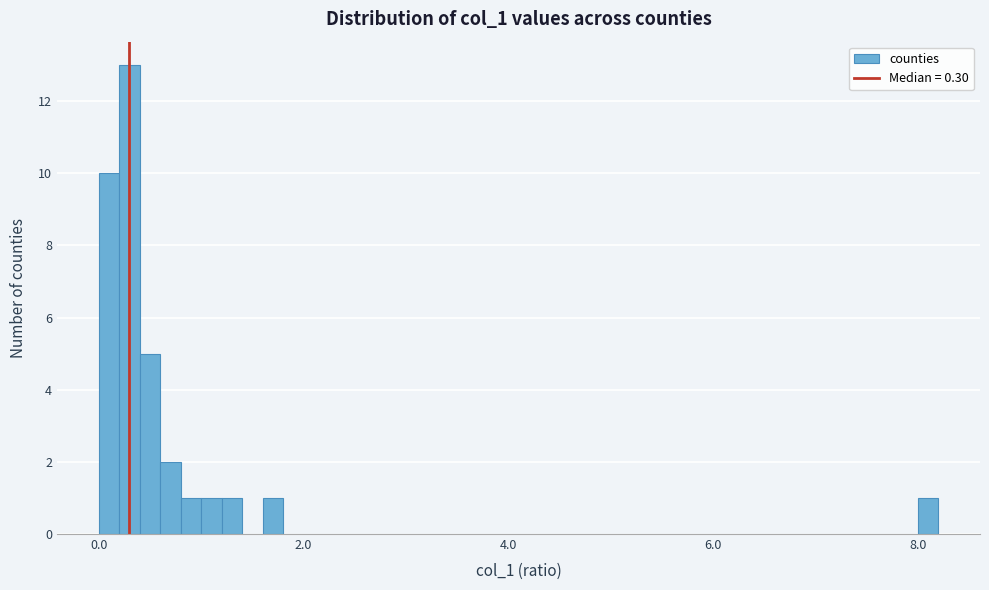

Read against the x-axis, roughly where is the centre of the tallest bar?

0.4